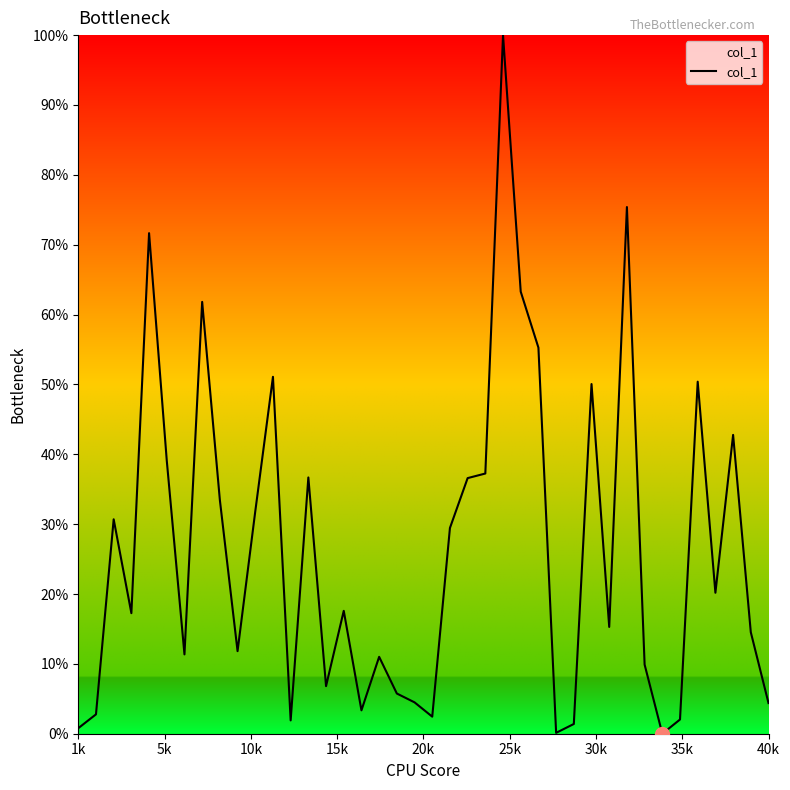

How many interior local valleys (lower than both neighbors) does the data have?

11